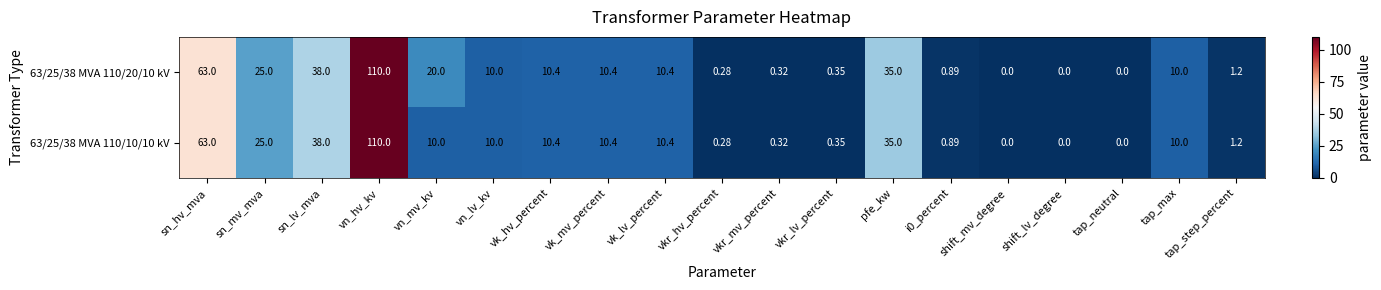

Which category has the highest value across all series?

vn_hv_kv